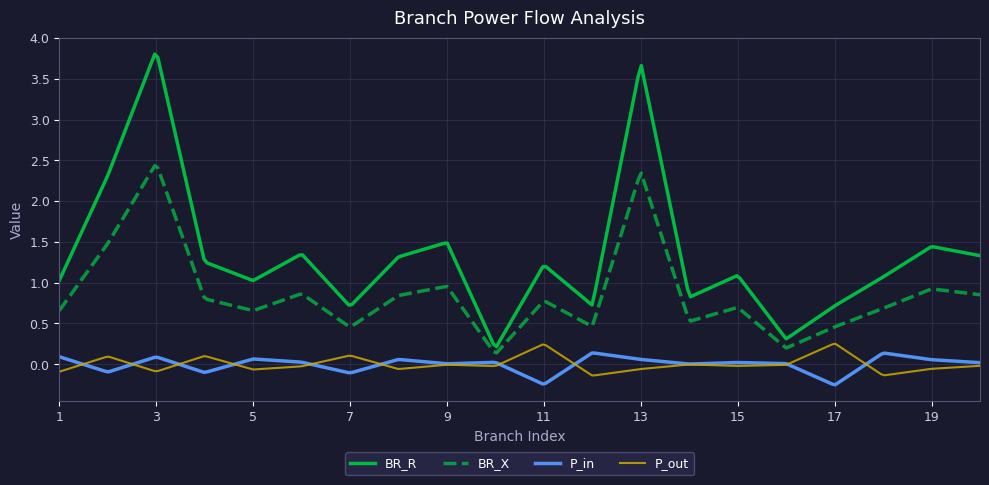

True or false: P_out and BR_R cross at least once.

False